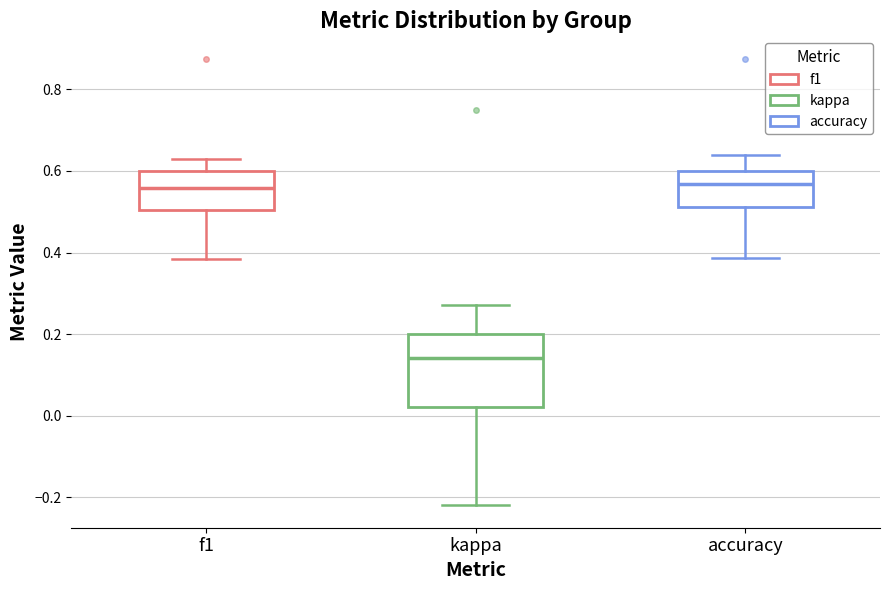

Which box is the tallest, from its lower edge to its upper edge?

kappa